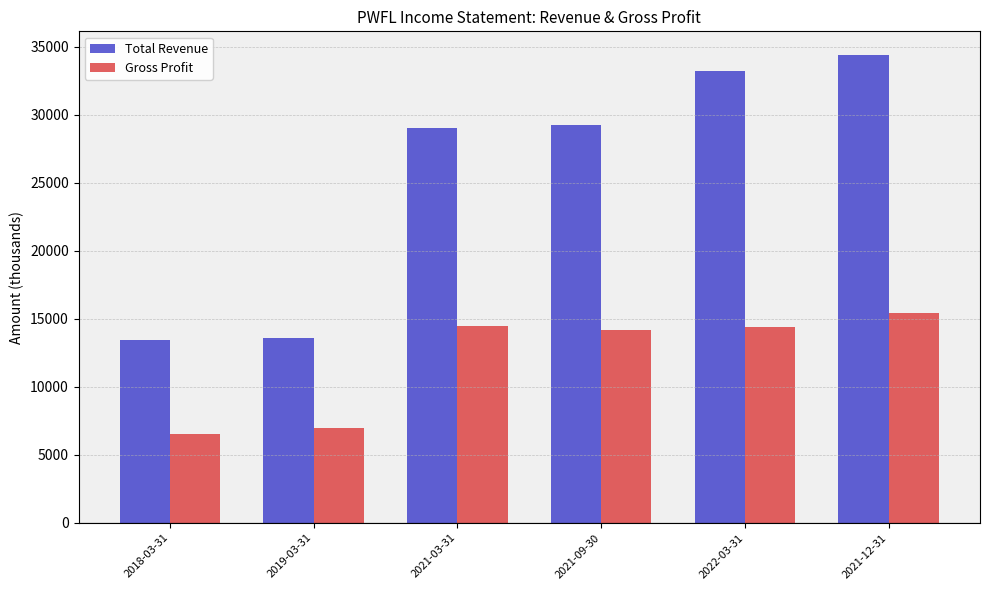

What is the spread (max minus min) of values at 2018-03-31?

6900